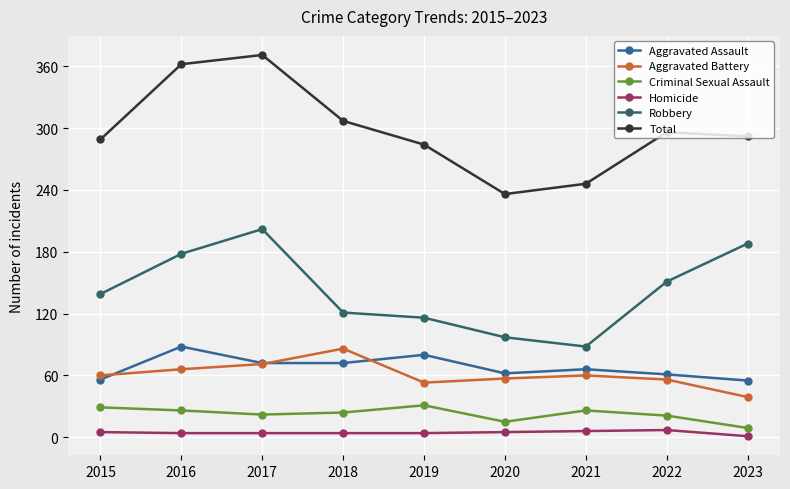

True or false: Criminal Sexual Assault has a value of 22 at 2017.

True